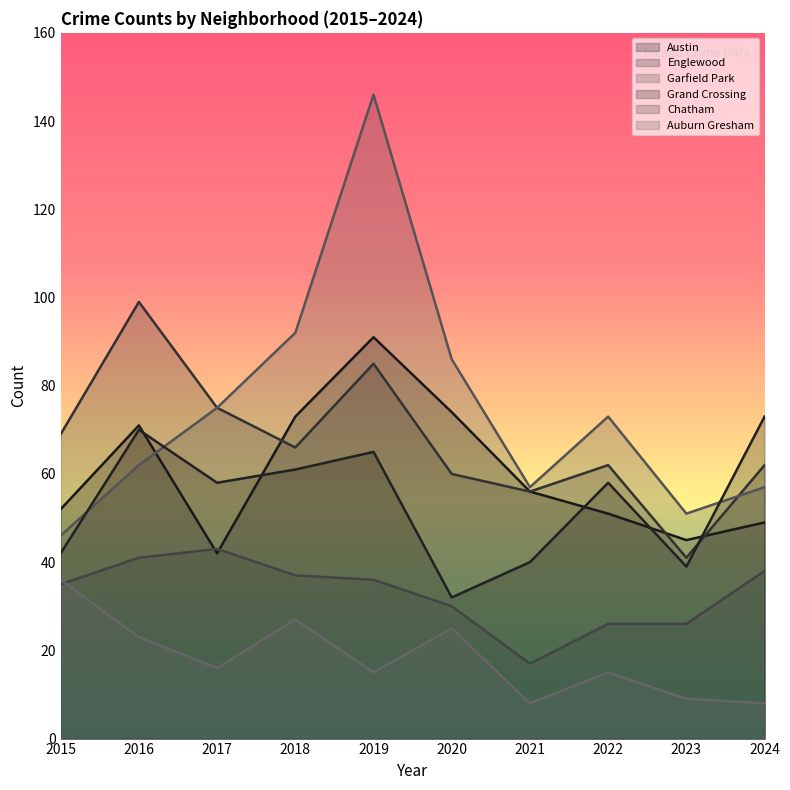

What are all the series names shown in the legend?

Austin, Englewood, Garfield Park, Grand Crossing, Chatham, Auburn Gresham